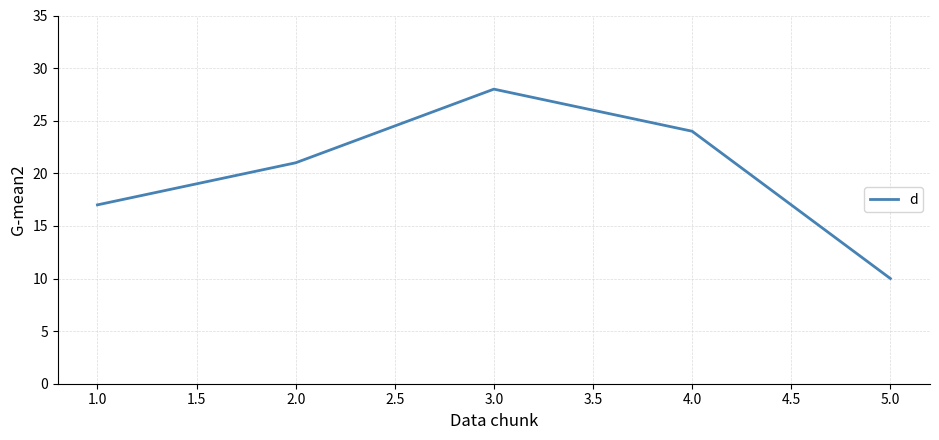

How many values are between 17 and 24?

3